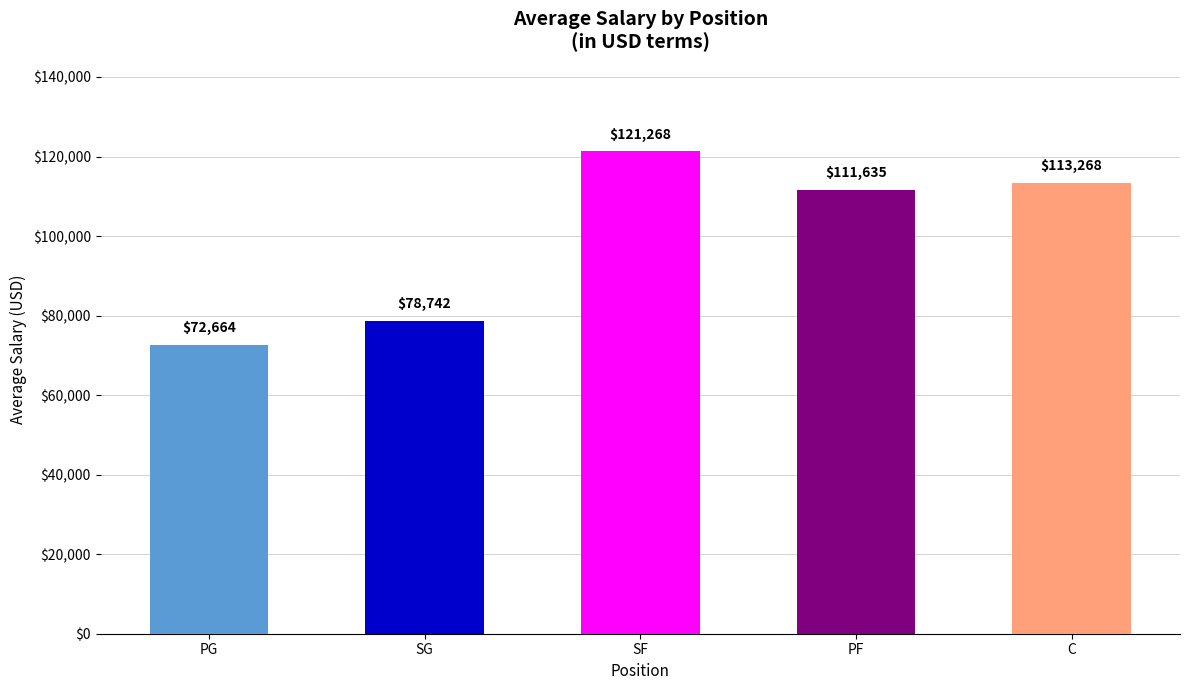

What value does the data have at PG?

72664